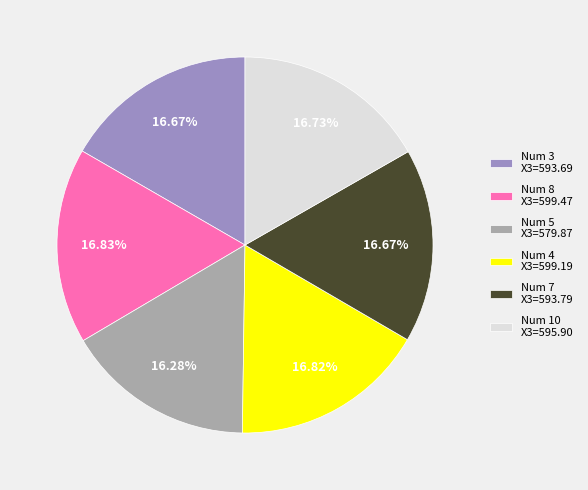

Does any single category account for the majority?

No